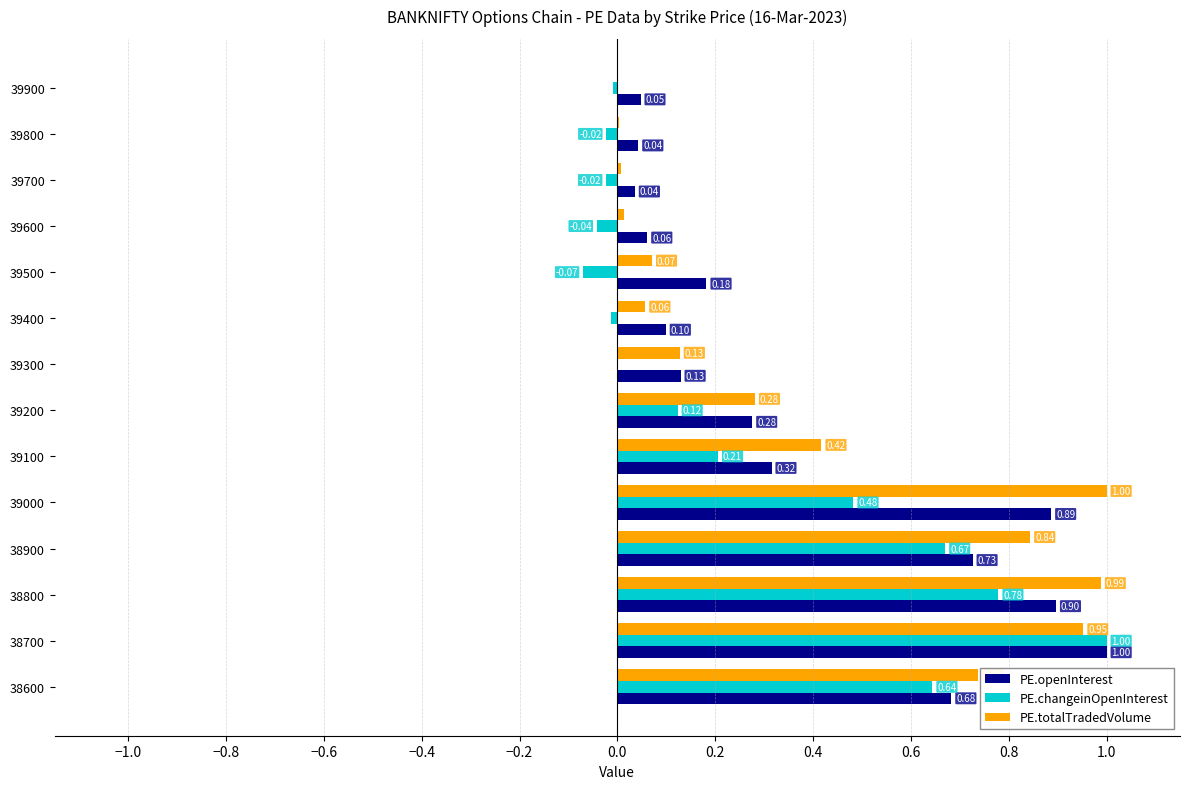

What is the sum of all PE.totalTradedVolume values?

5.5